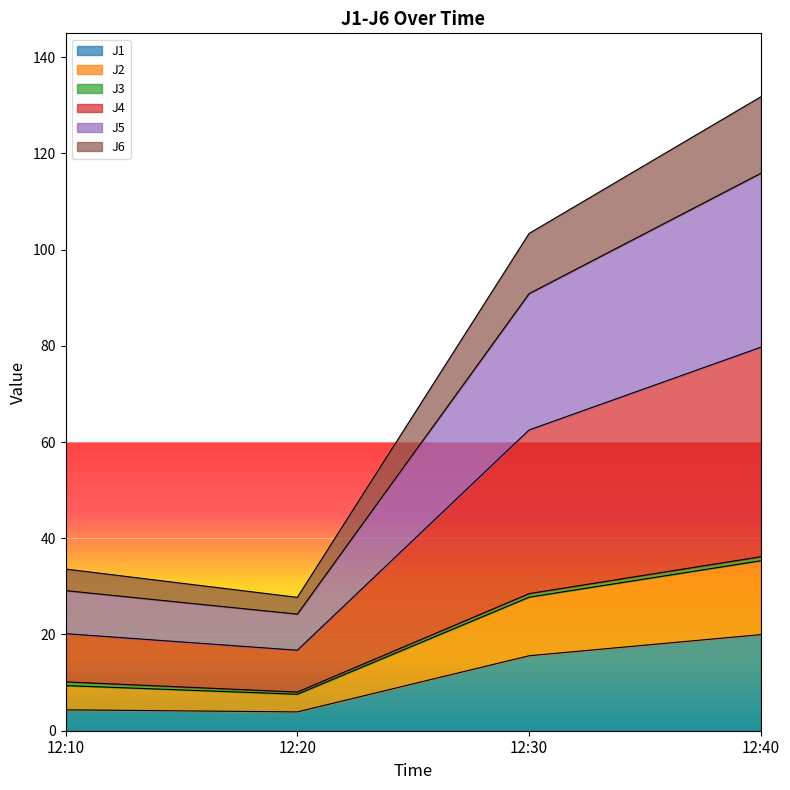

True or false: J1 has a value of 3.9 at 12:20.

True